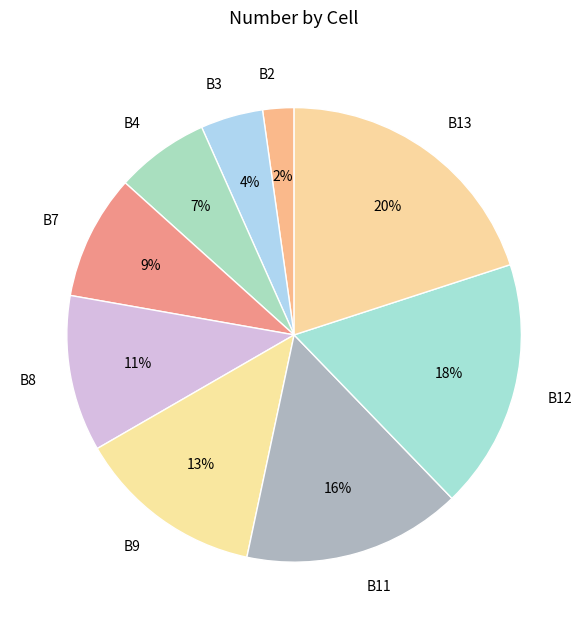

To the nearest percent, what percentage of the pie is B12?

18%